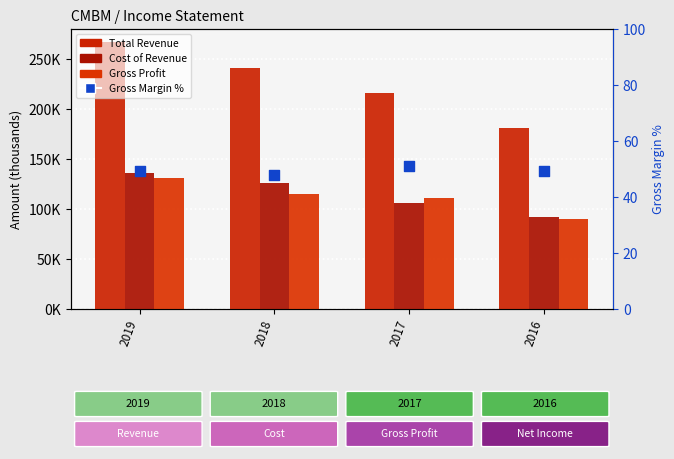

Is the value of Cost of Revenue at 2017 greater than the value of Total Revenue at 2017?

No